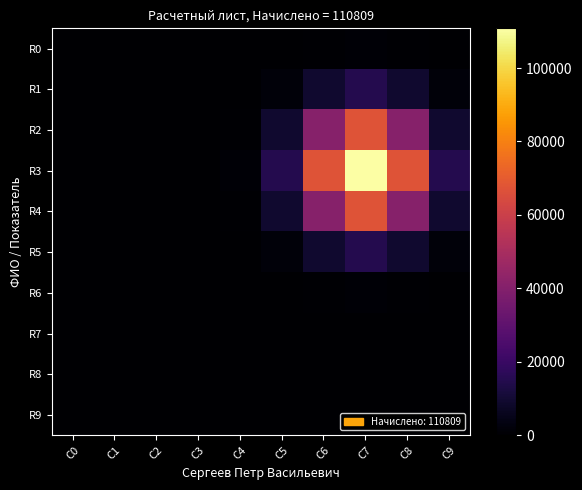

At which category is the sum across all series the highest?

C7